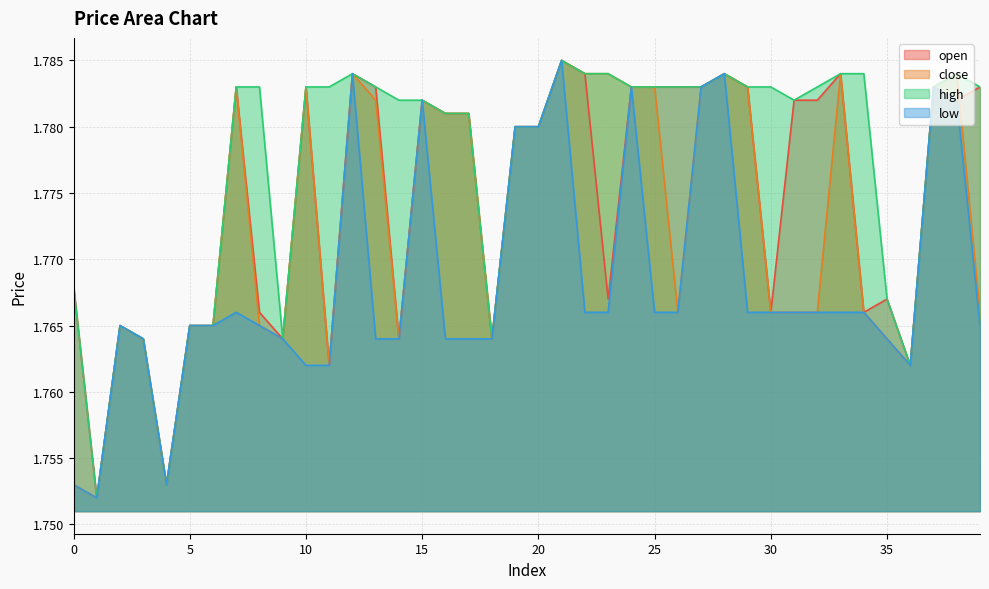

Is the value of high at 26 greater than the value of close at 24?

No